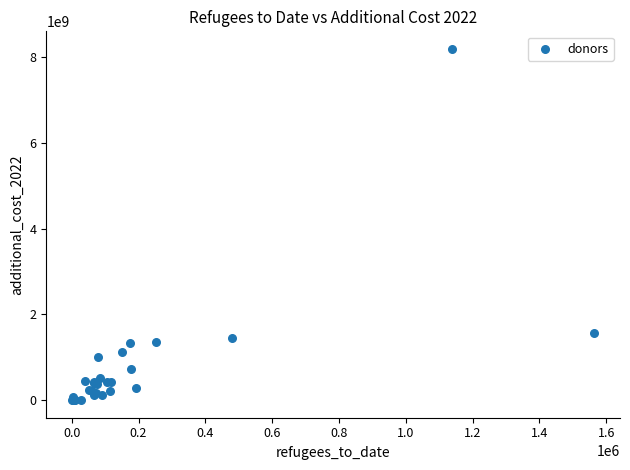

What Y value in the scatter plot is closest to 4098009486?

1577936519.3